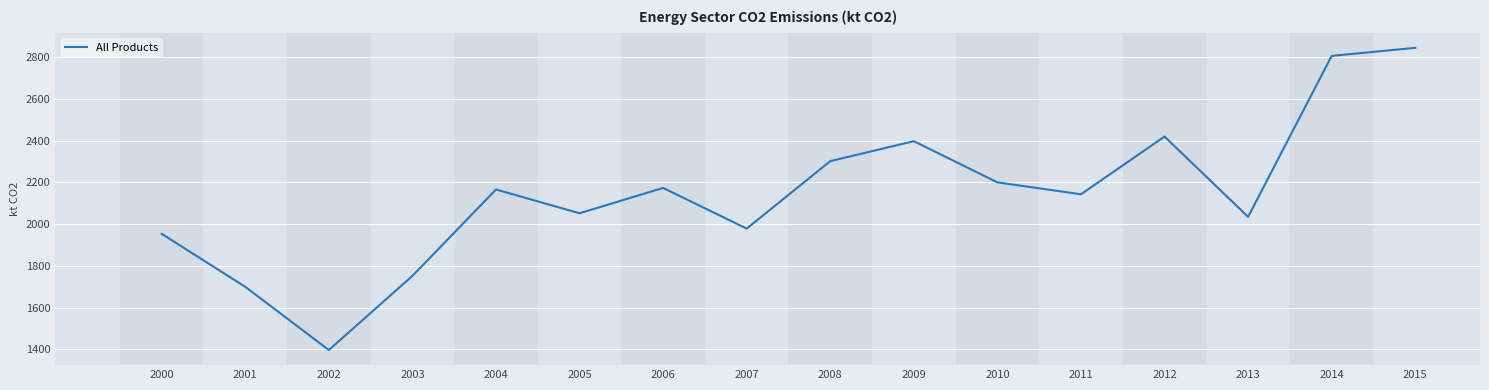

True or false: the data shows 3492.2 at 2004.

False